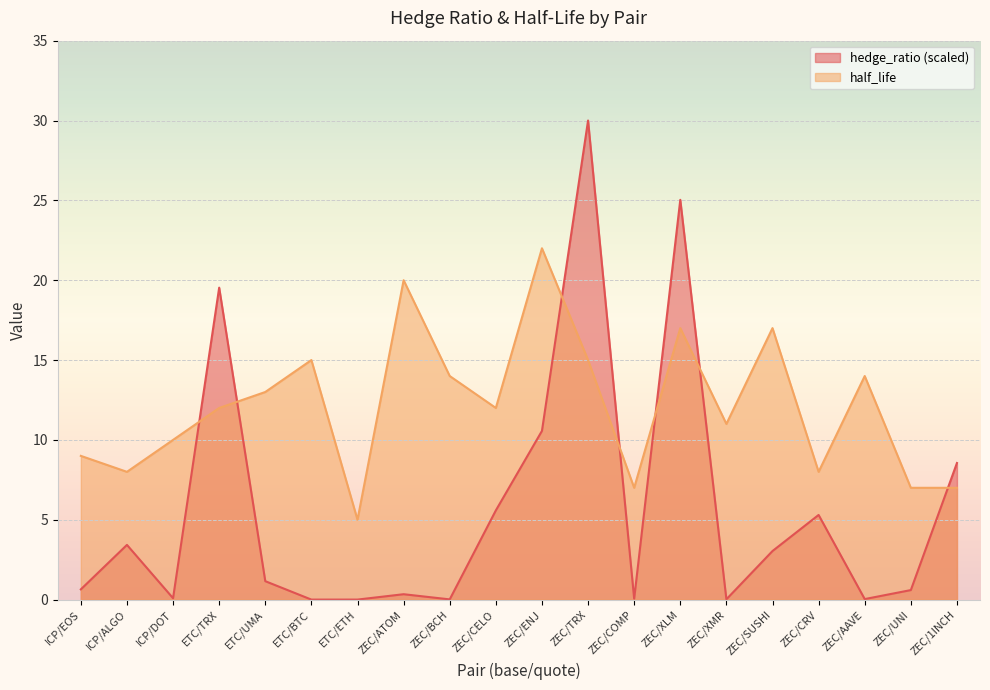

True or false: hedge_ratio has a value of 0.0 at ZEC/AAVE.

True